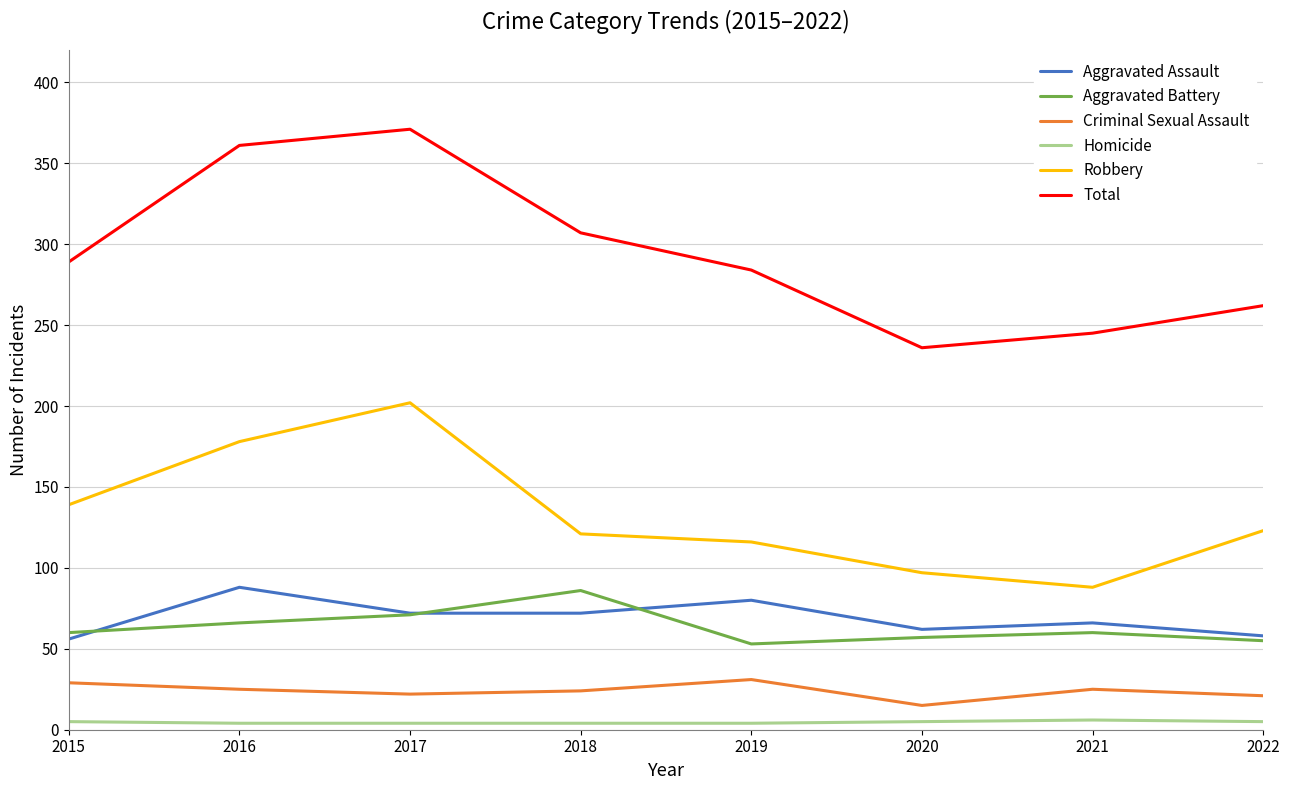

Between 2016 and 2017, which series saw the biggest shift?

Robbery